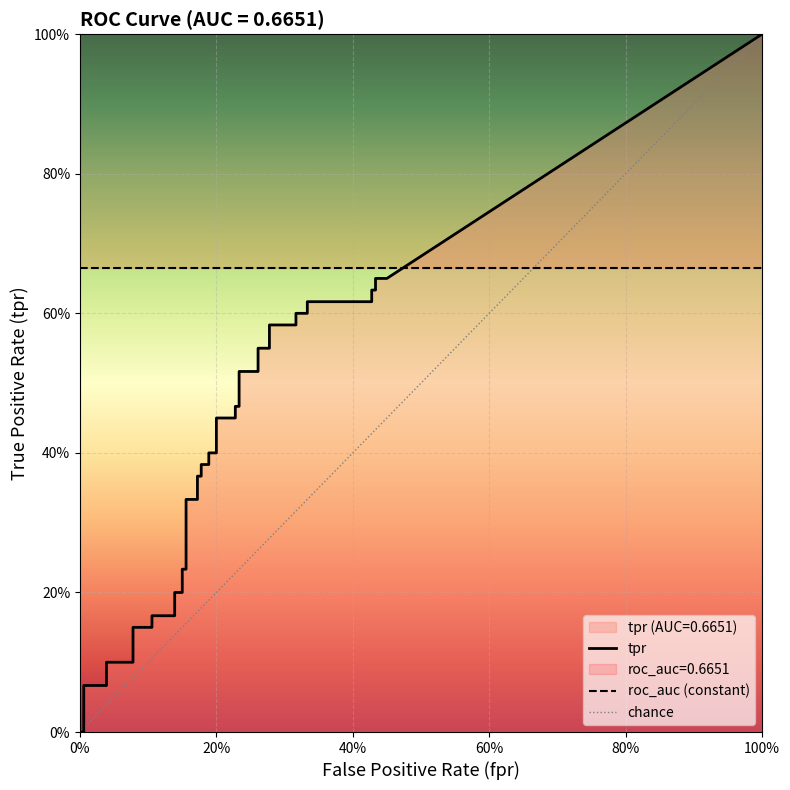

True or false: tpr and fpr cross at least once.

True